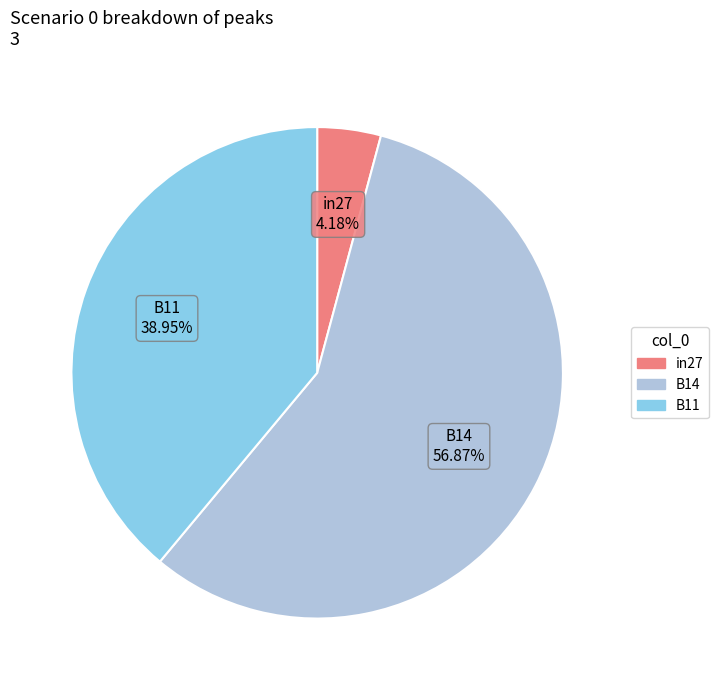

What percentage is the B14 slice, to the nearest percent?

57%